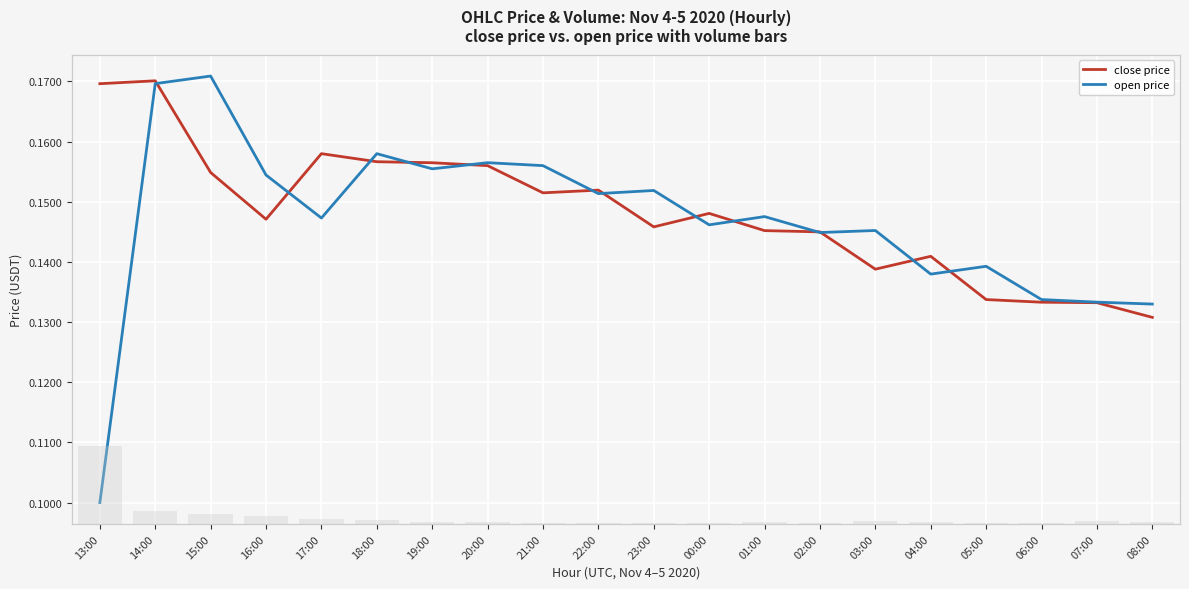

What is the difference between the maximum and minimum values in the open price series?

0.1